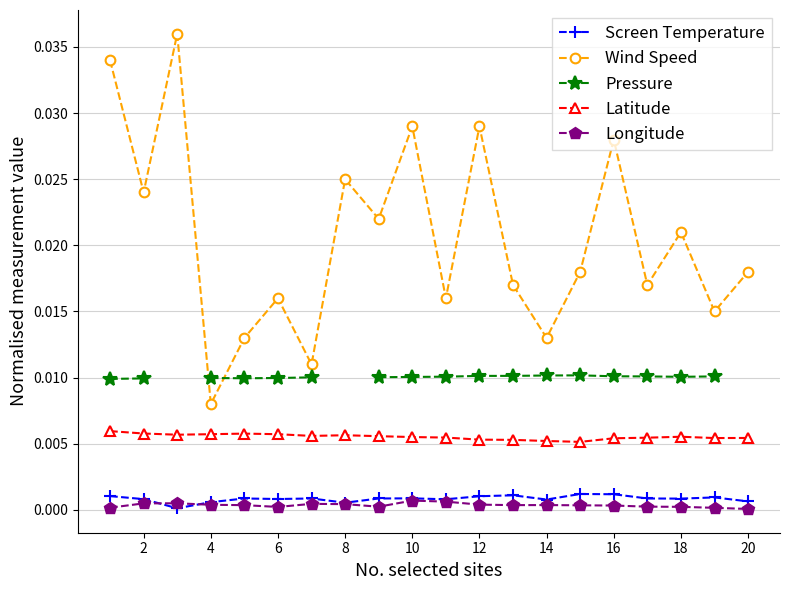

At how many categories does at least one series exceed 0?

20